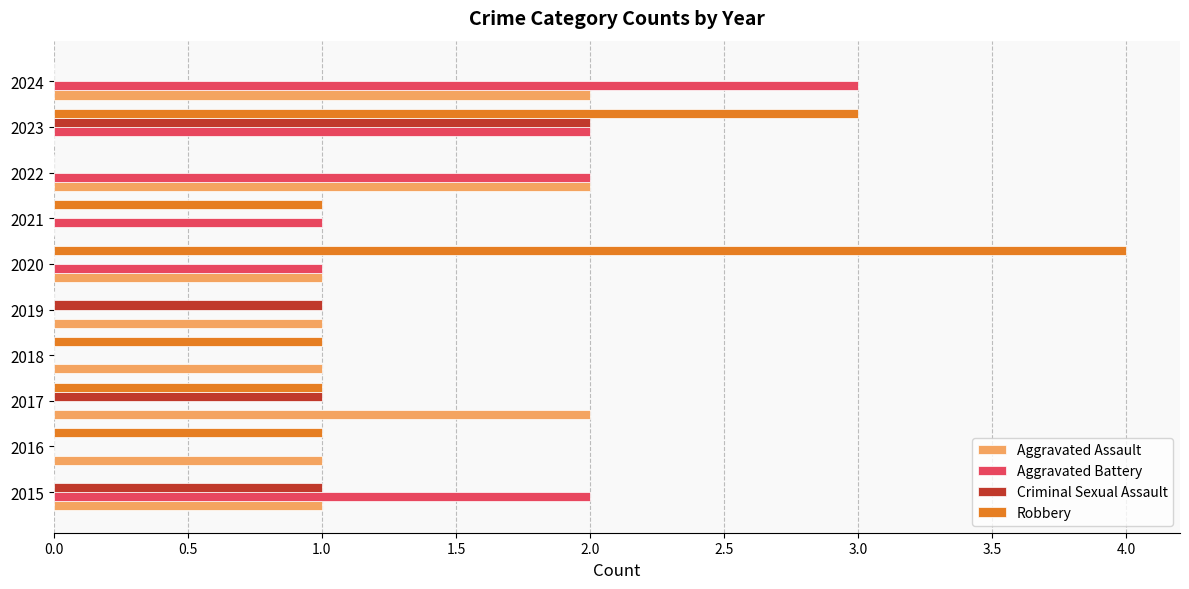

Is it true that Aggravated Battery equals 1 at 2015?

False